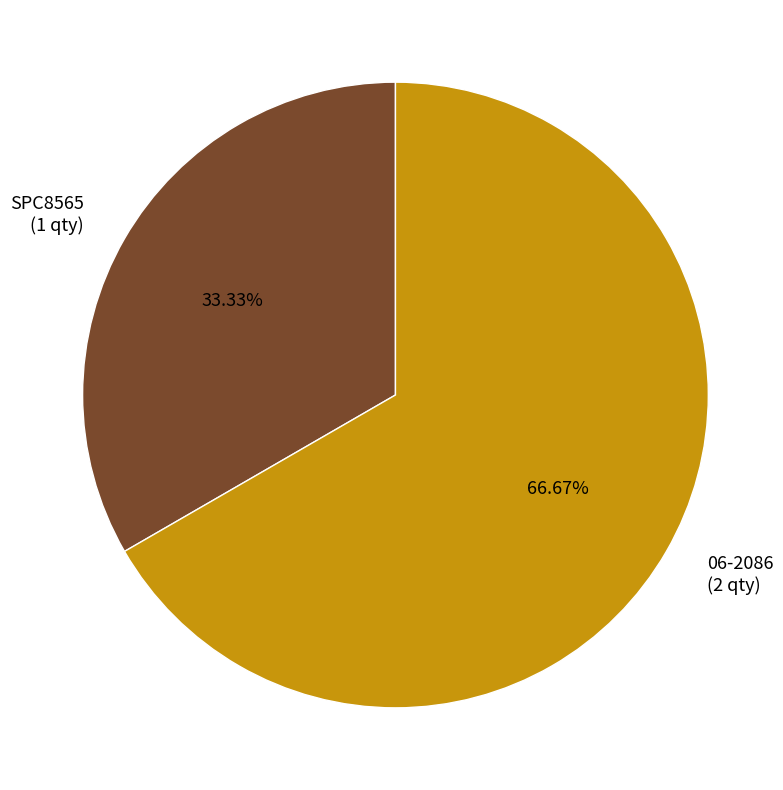

What is the smallest slice in the pie chart?

SPC8565